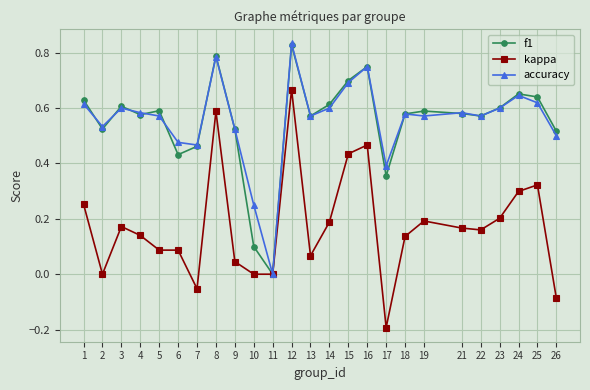

True or false: accuracy has a value of 0.9 at 24.

False